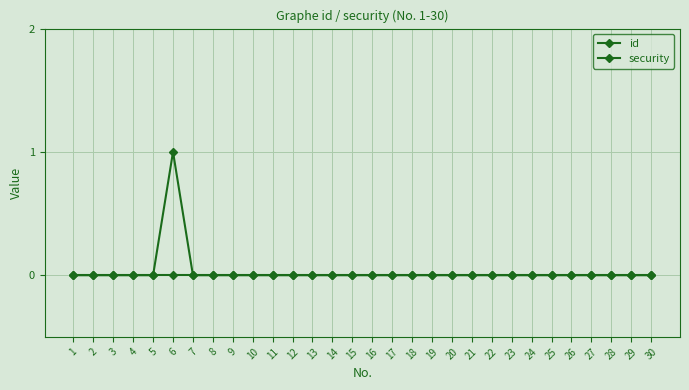

True or false: id and security intersect in this chart.

False